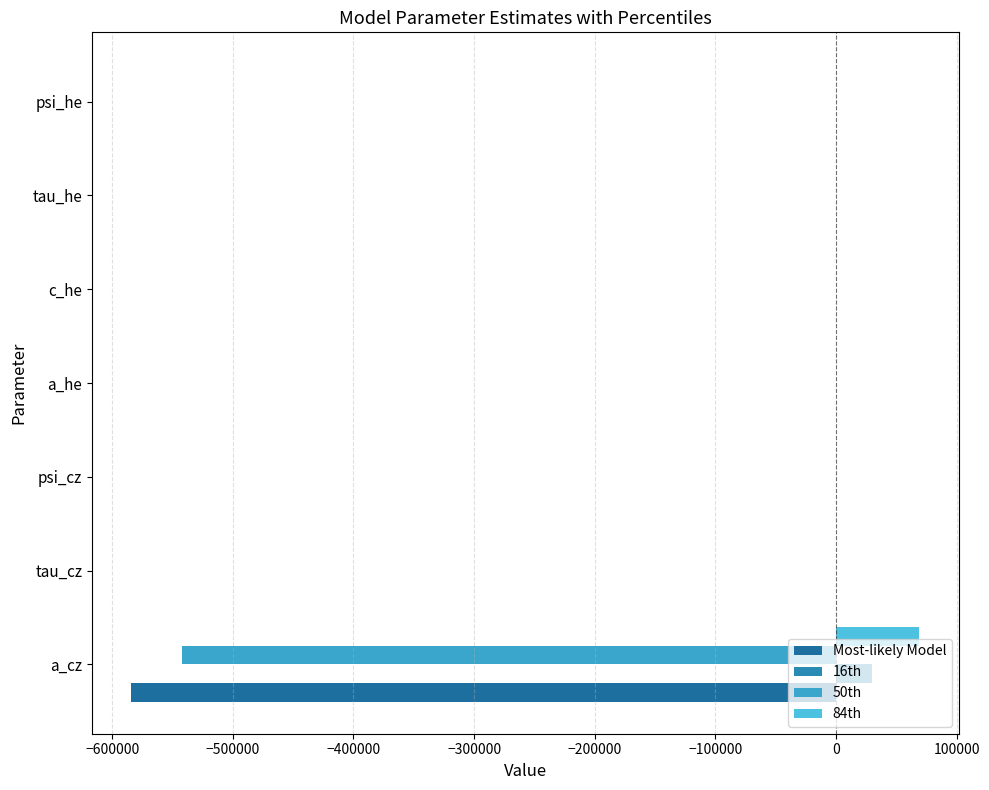

How many series are shown in this chart?

4